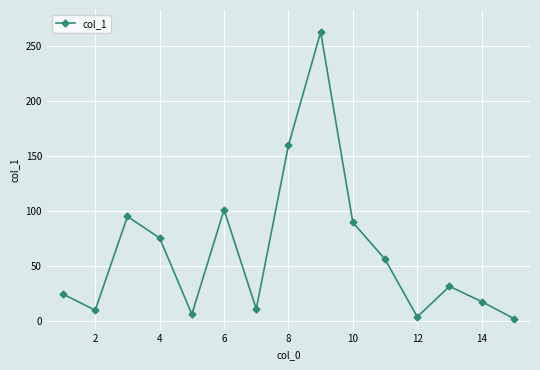

True or false: the data has more than 1 interior local peaks.

True